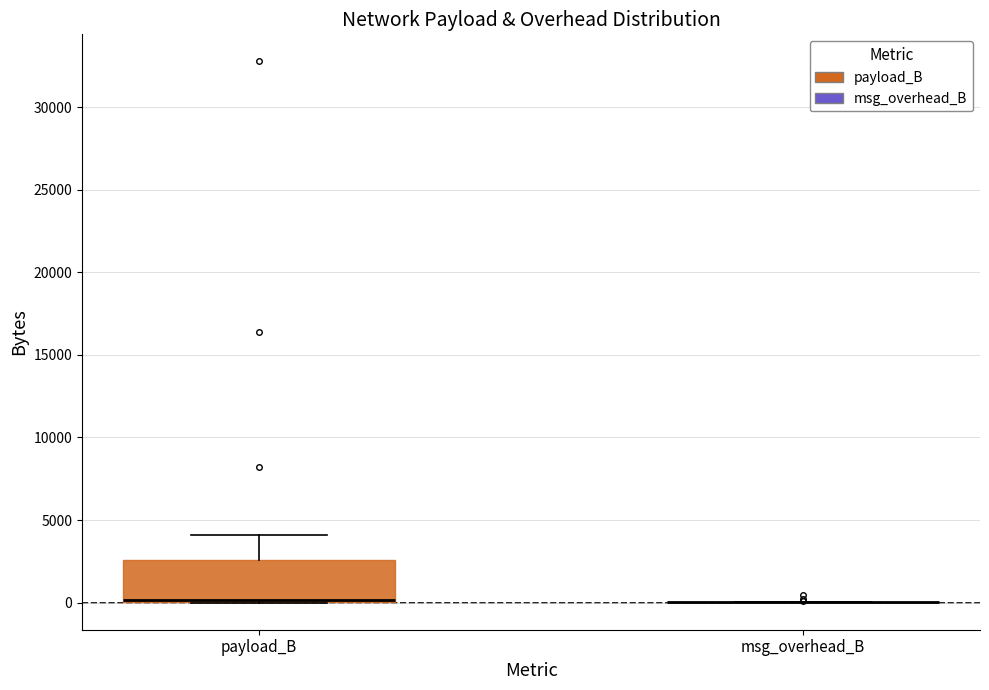

Which box is the tallest, from its lower edge to its upper edge?

payload_B